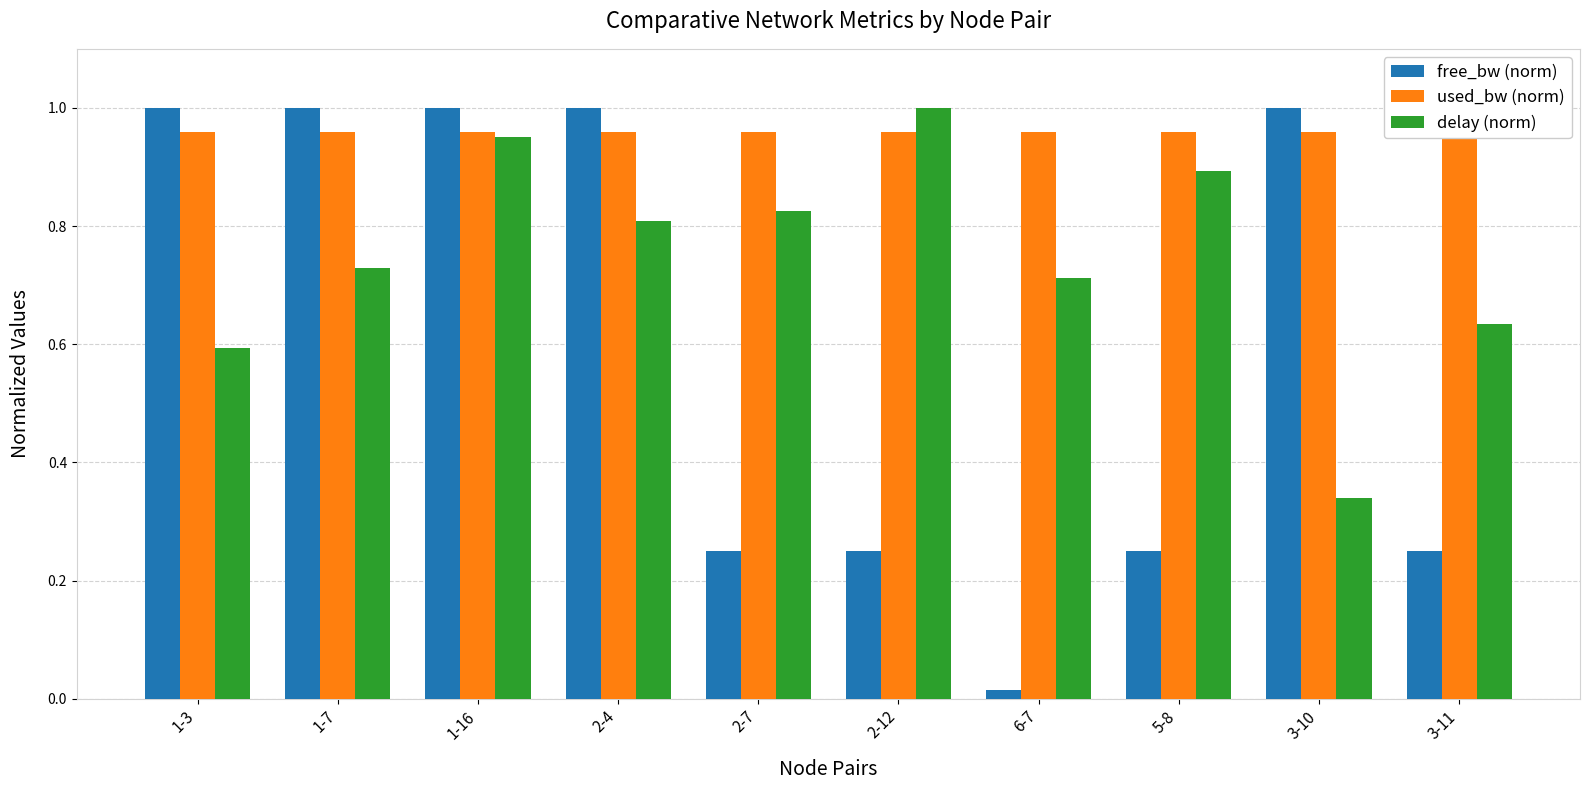

What are all the series names shown in the legend?

free_bw (norm), used_bw (norm), delay (norm)